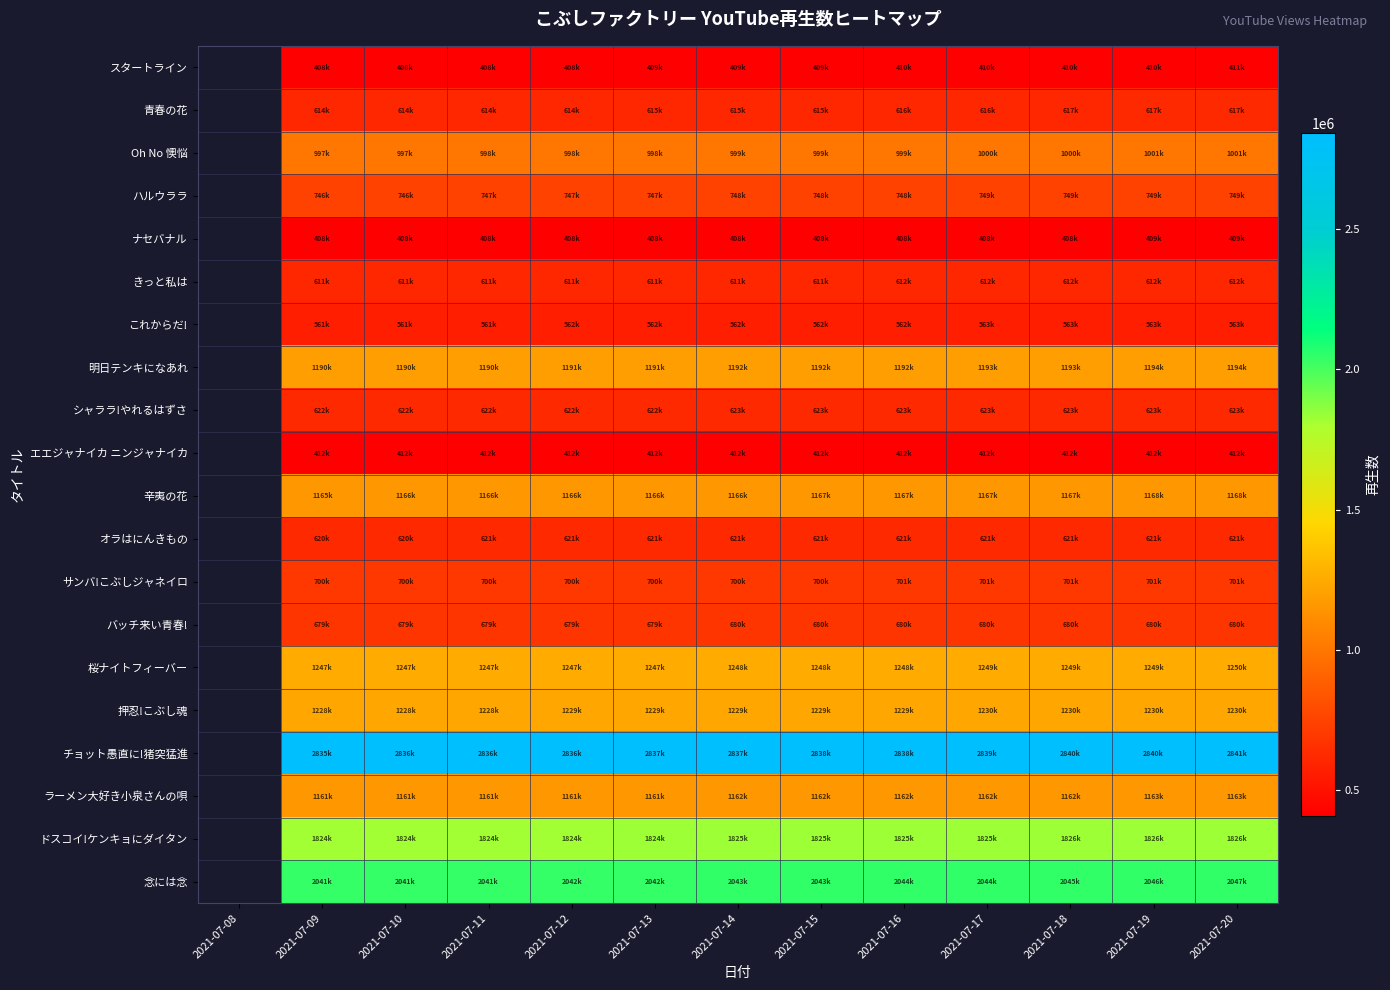

What is the total value across all series at 2021-07-17?

20112617.0